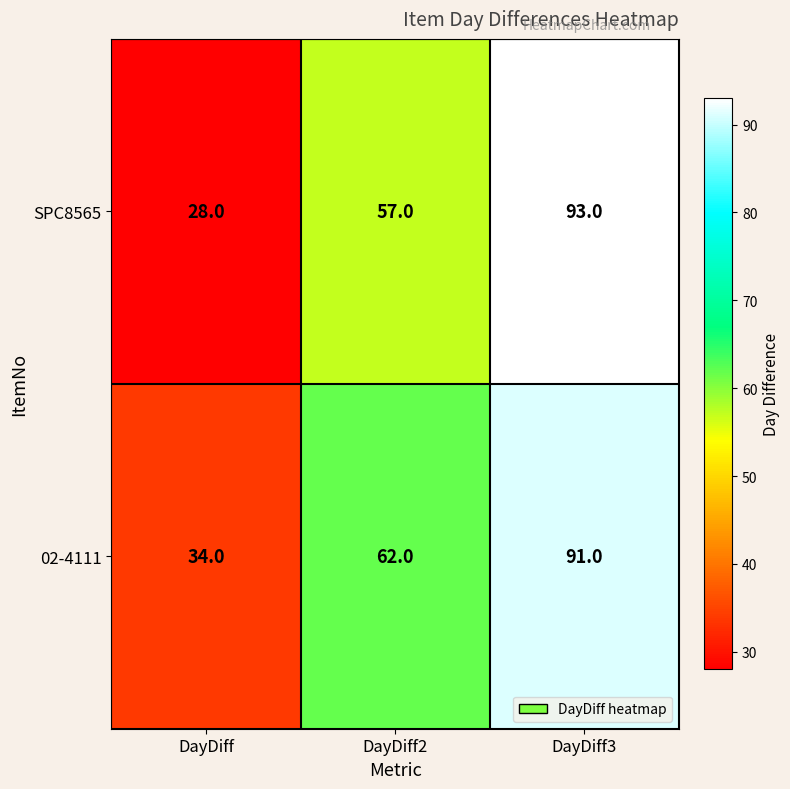

What is the difference between the highest and lowest values at DayDiff?

6